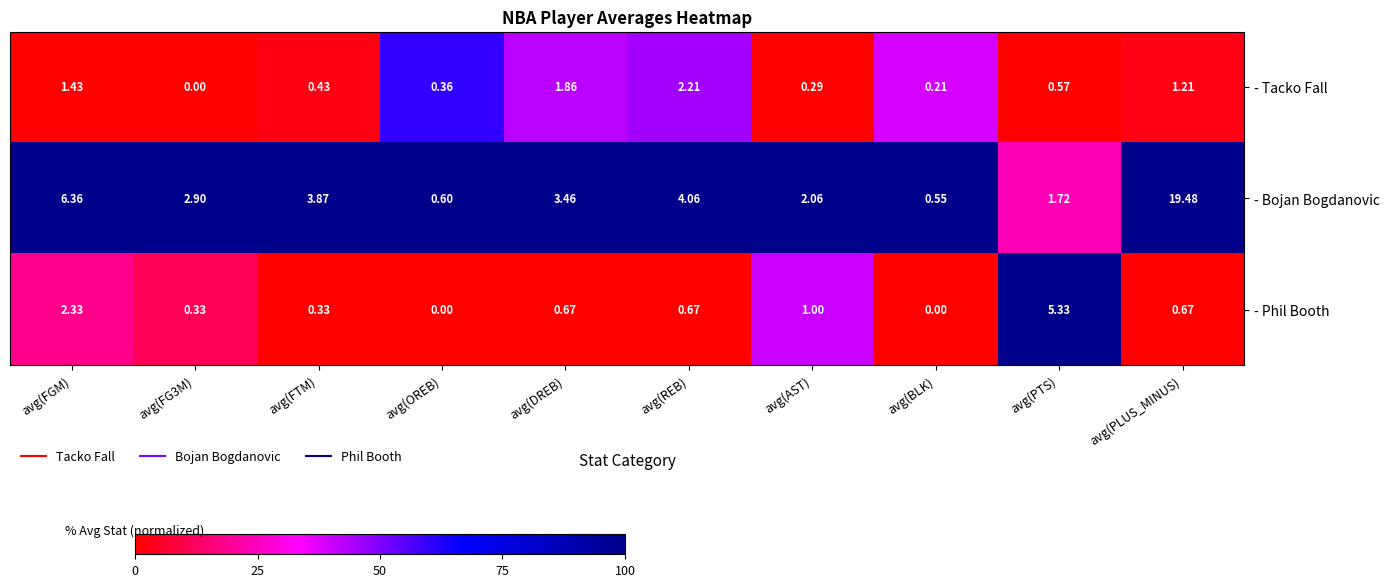

At which label is - Bojan Bogdanovic closest to 10?

avg(FGM)